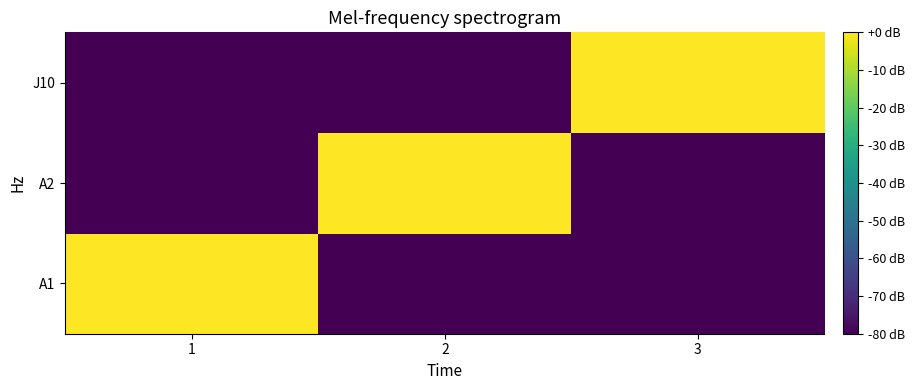

Rank the series by their maximum value, from lowest to highest.

A1, A2, J10